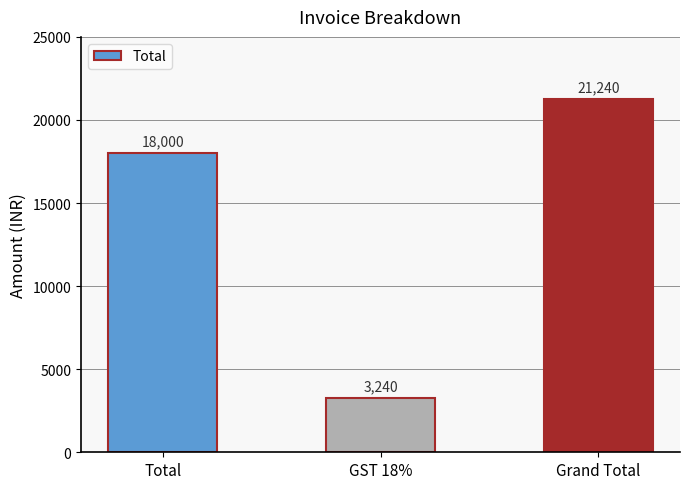

What is the change in value from GST 18% to Grand Total?

+18000